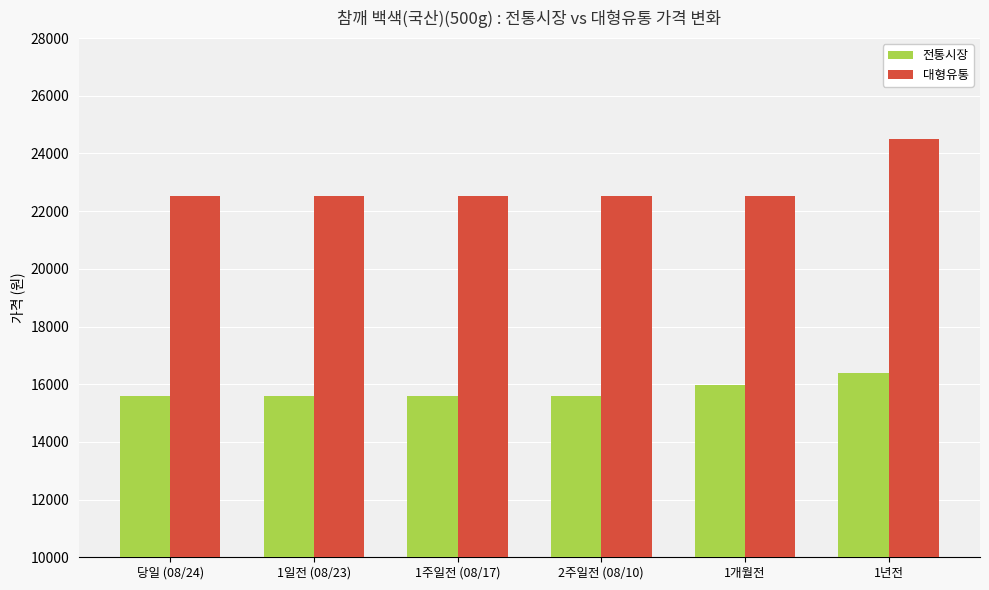

Which series has the largest total across all categories?

대형유통